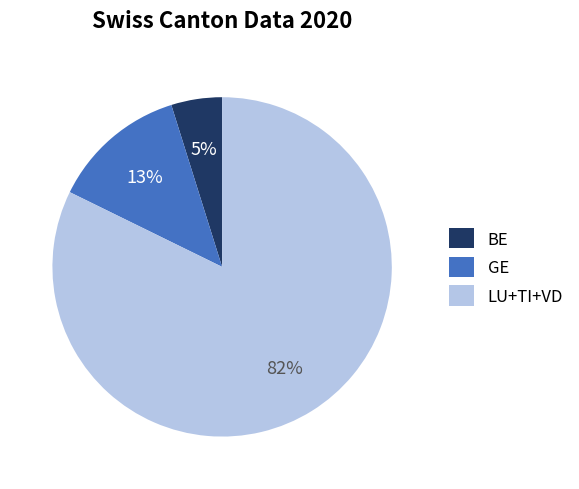

Is there any slice that represents more than half of the pie?

Yes